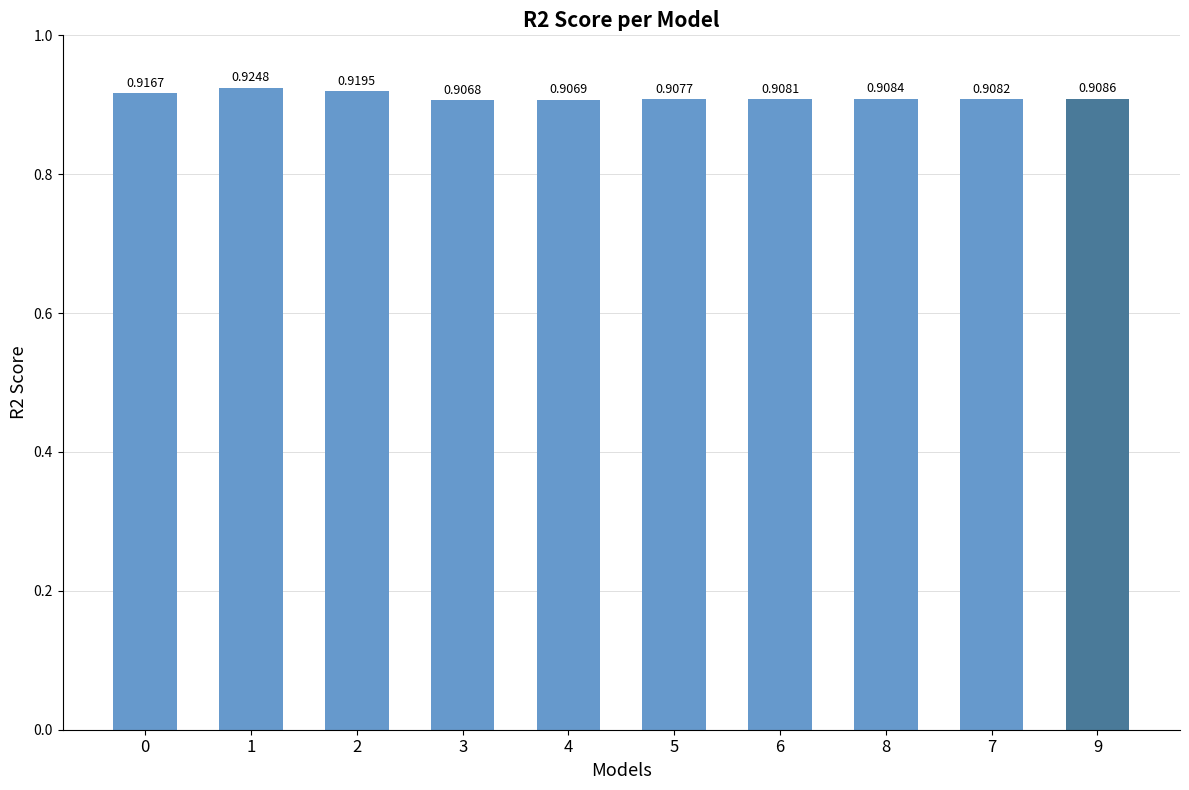

Between 8 and 7, which is larger?

8